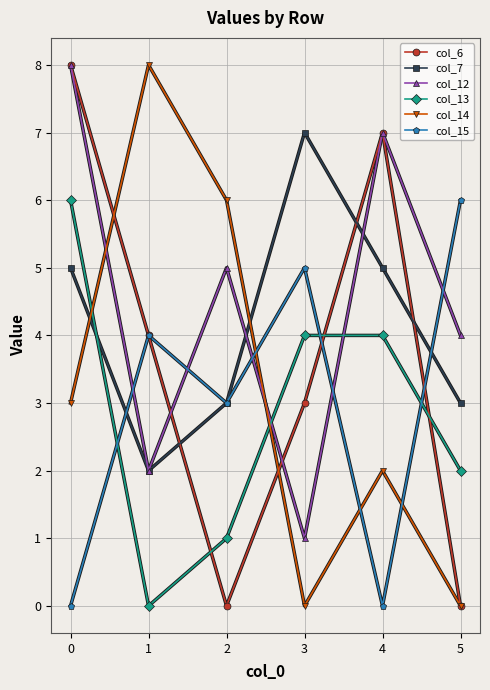

How many data points does each series have?

6